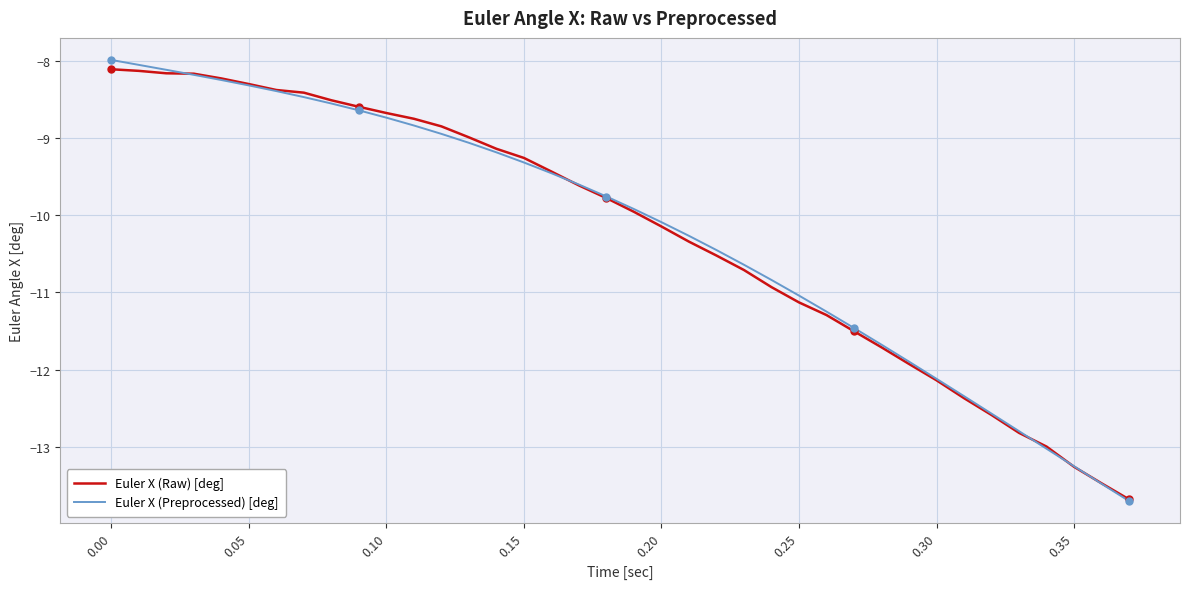

True or false: Euler X (Raw) [deg] has more than 1 interior local peaks.

False